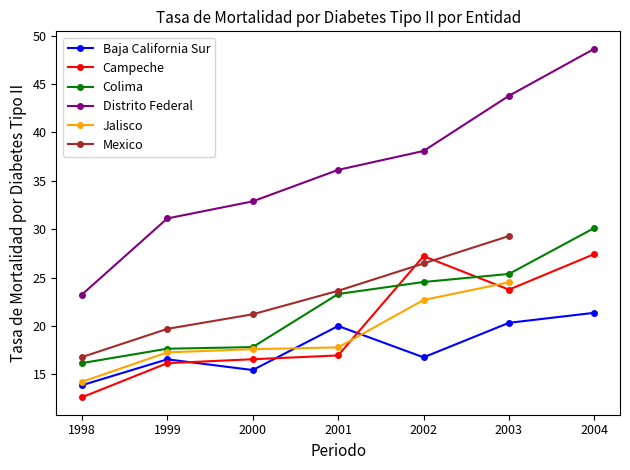

True or false: Colima and Distrito Federal cross at least once.

False